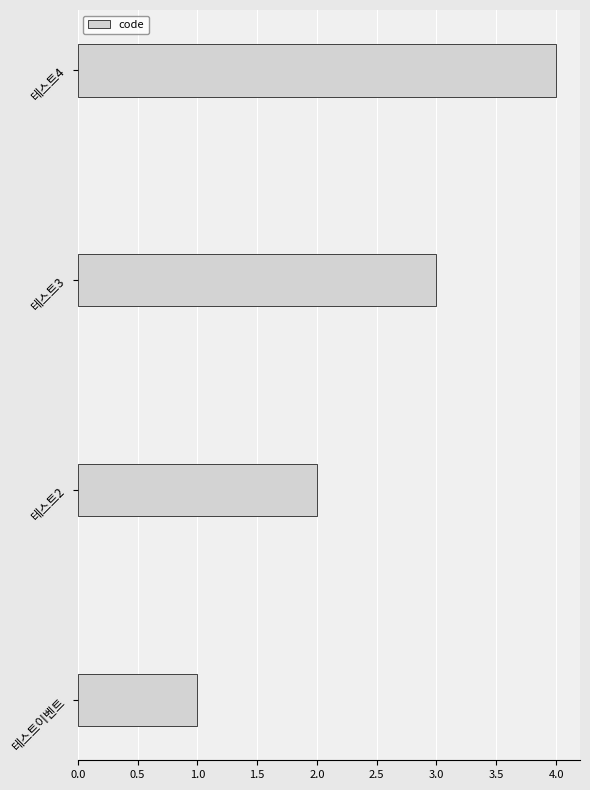

List the labels in order of value, smallest first.

테스트이벤트, 테스트2, 테스트3, 테스트4